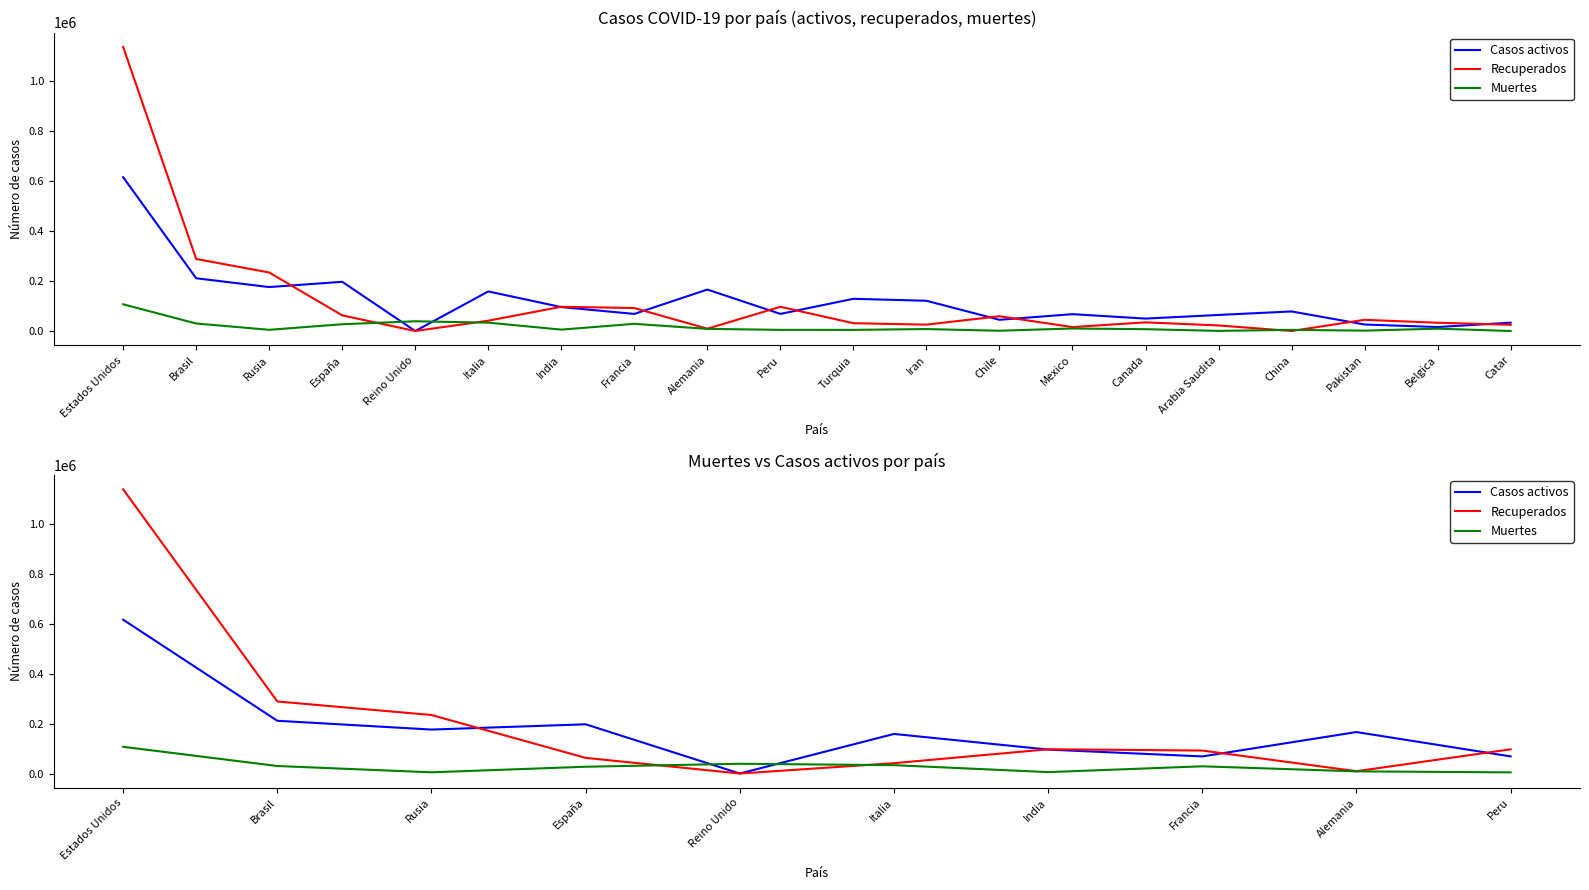

How many interior local valleys does the Recuperados series have?

2